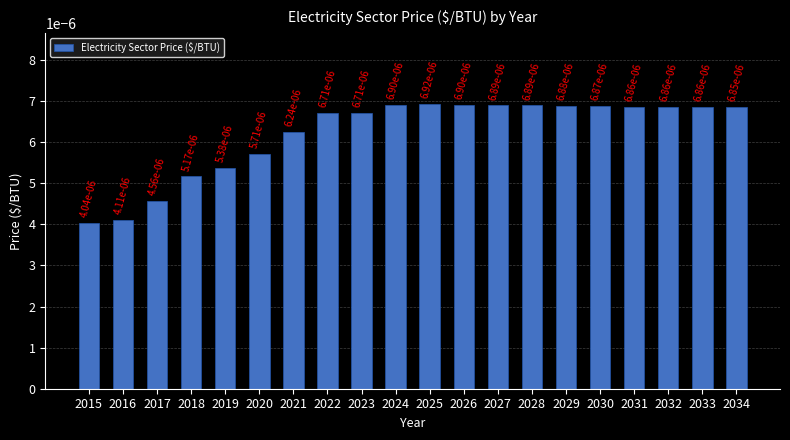

Where is the data nearest to the value 0?

2015